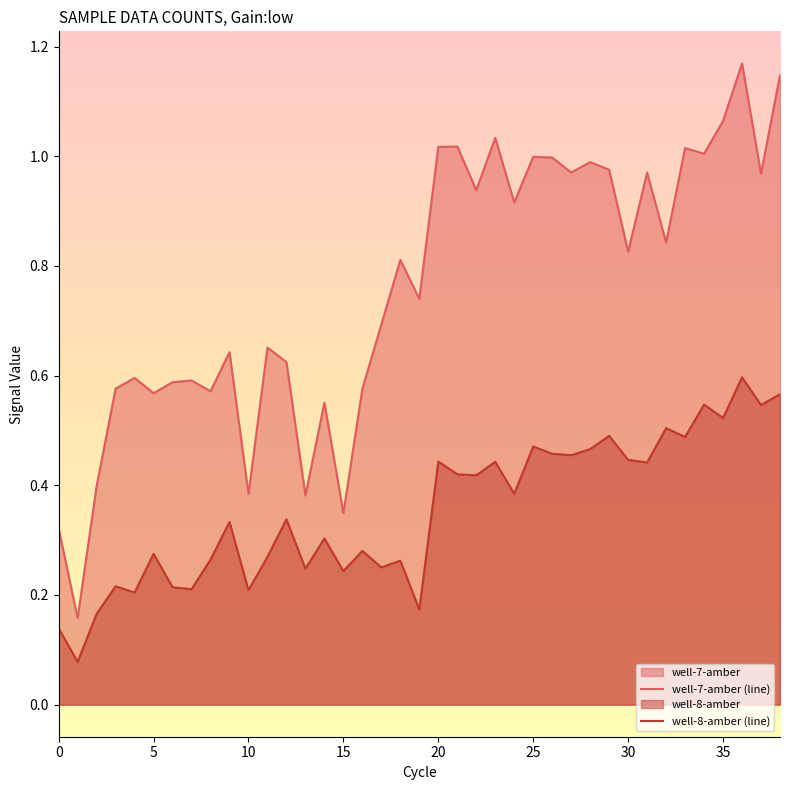

At which category does well-7-amber reach its first local peak?

4